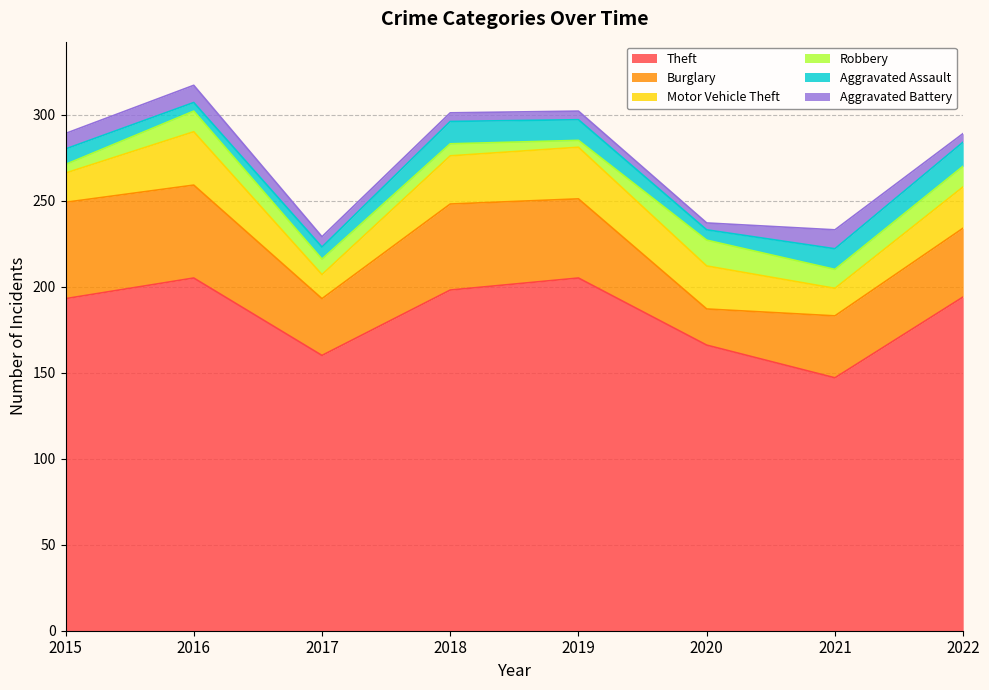

True or false: Aggravated Assault and Theft intersect in this chart.

False